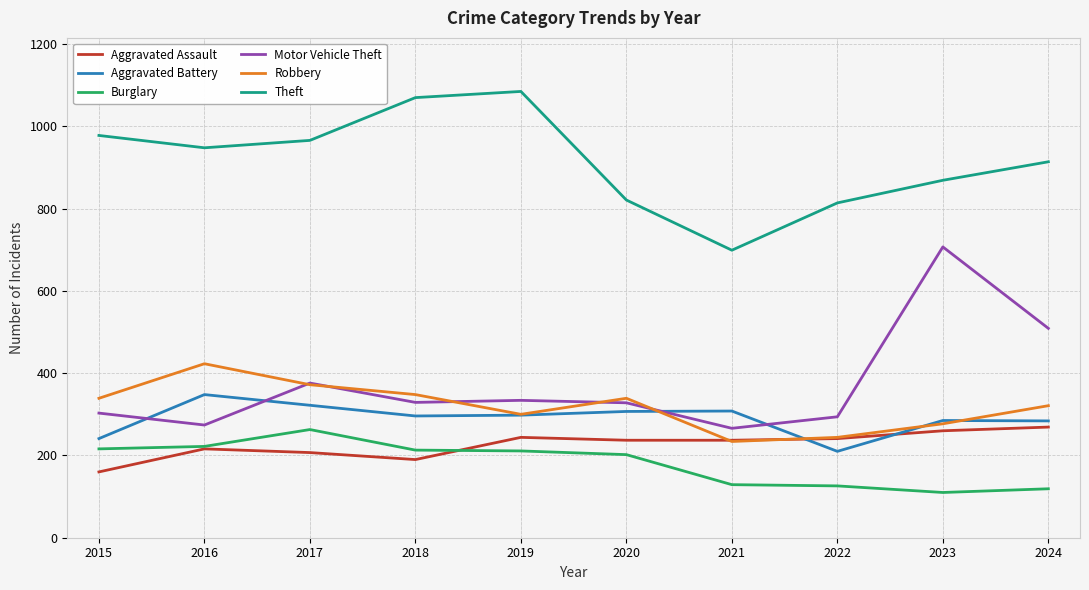

Which series has the largest range (max minus min)?

Motor Vehicle Theft